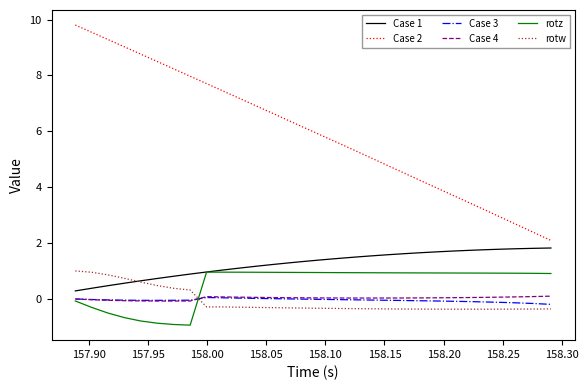

What is the smallest value displayed?

-0.9